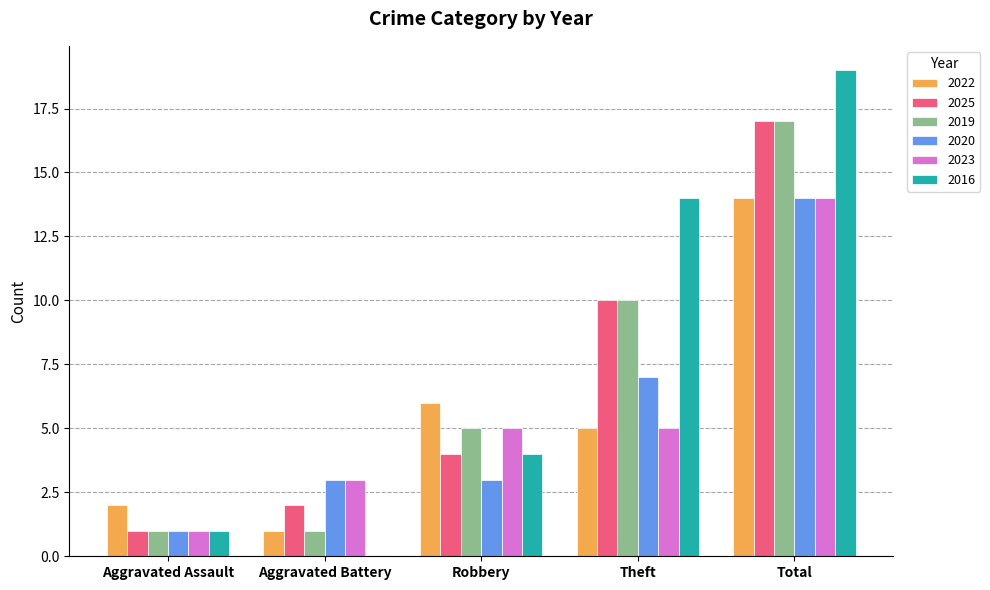

At which label does 2022 reach its peak?

Total